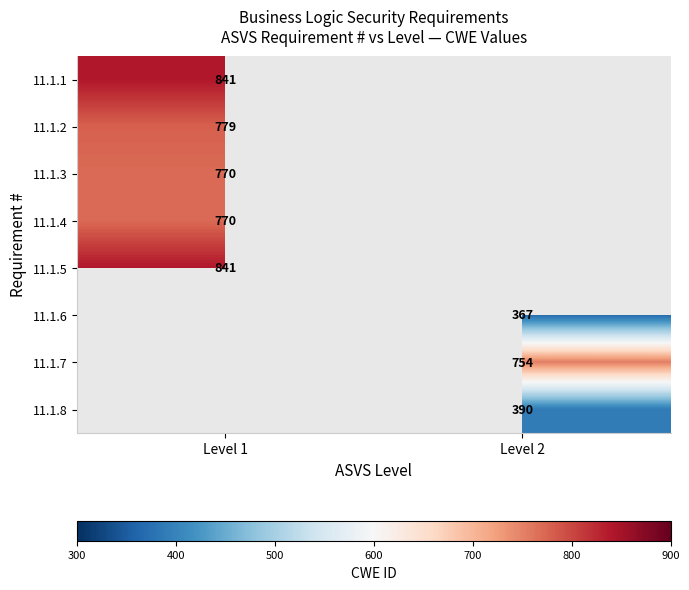

Is it true that 11.1.7 equals 1159 at Level 2?

False